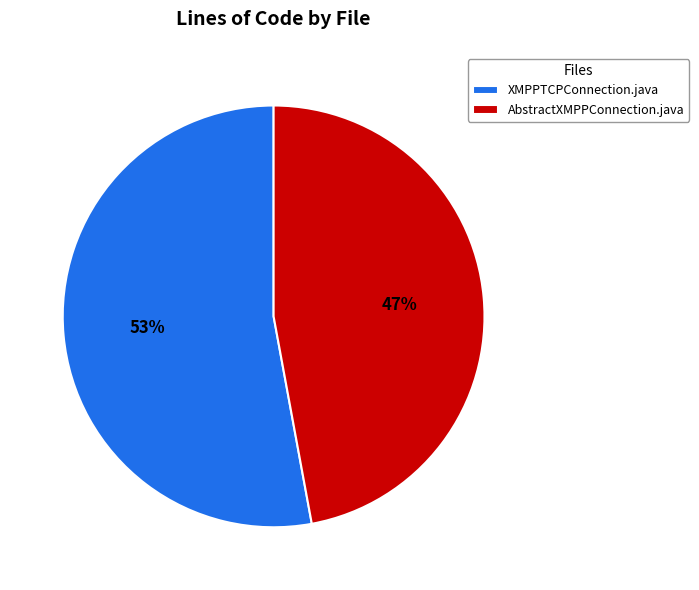

Is it true that AbstractXMPPConnection.java is 47% of the pie?

True